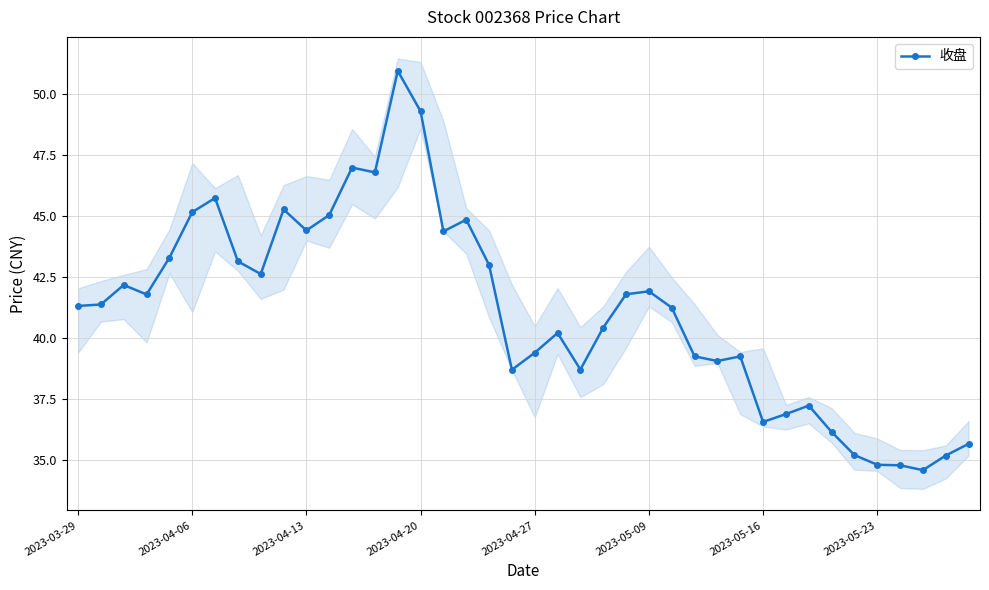

At which category does the chart reach its peak across all series?

14